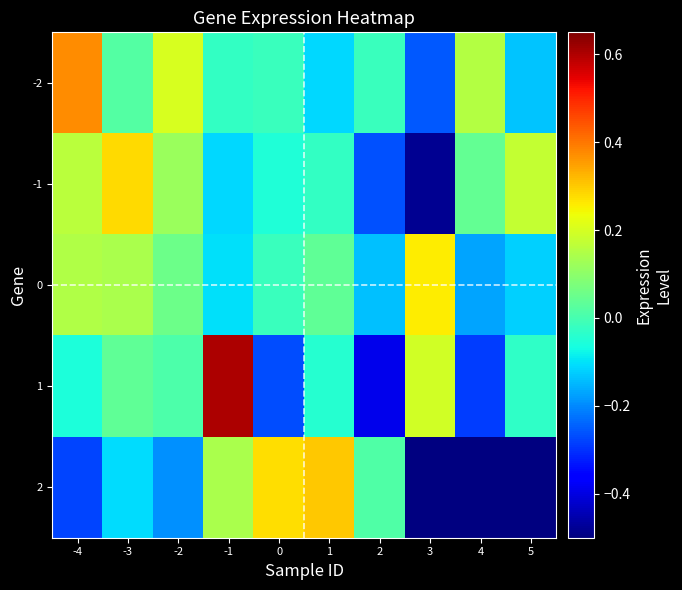

What is the maximum value shown in the chart?

0.6